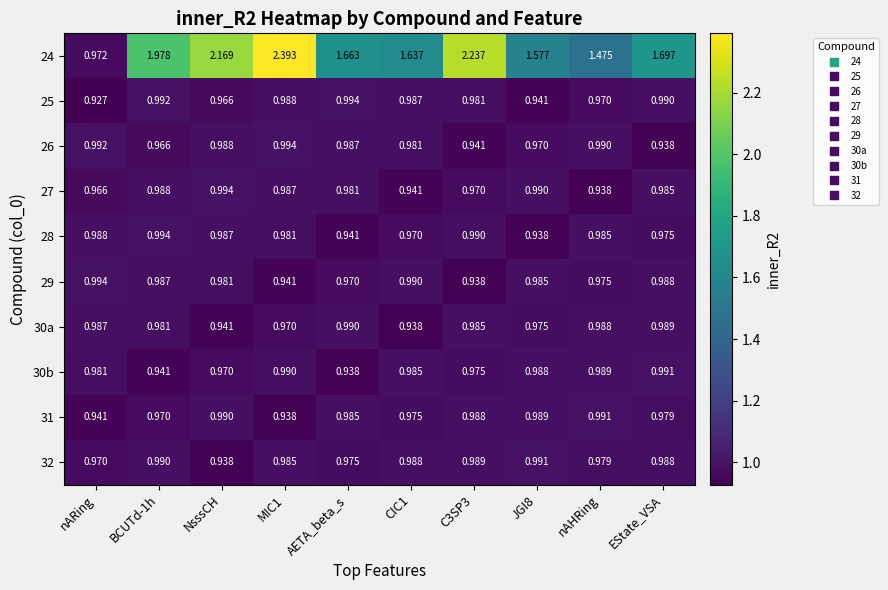

Which category has the lowest value in the 26 series?

EState_VSA